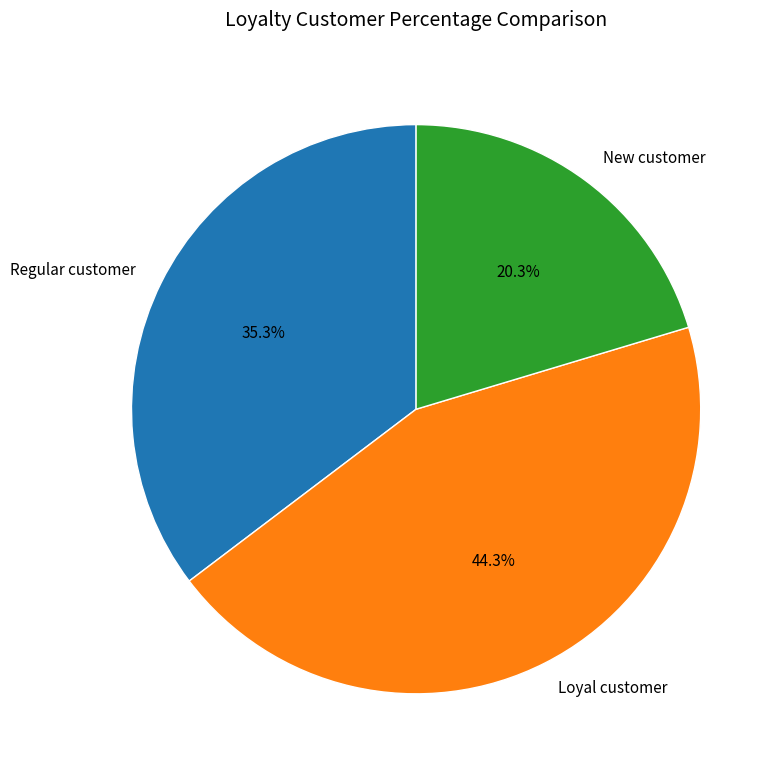

How many segments does this pie chart have?

3